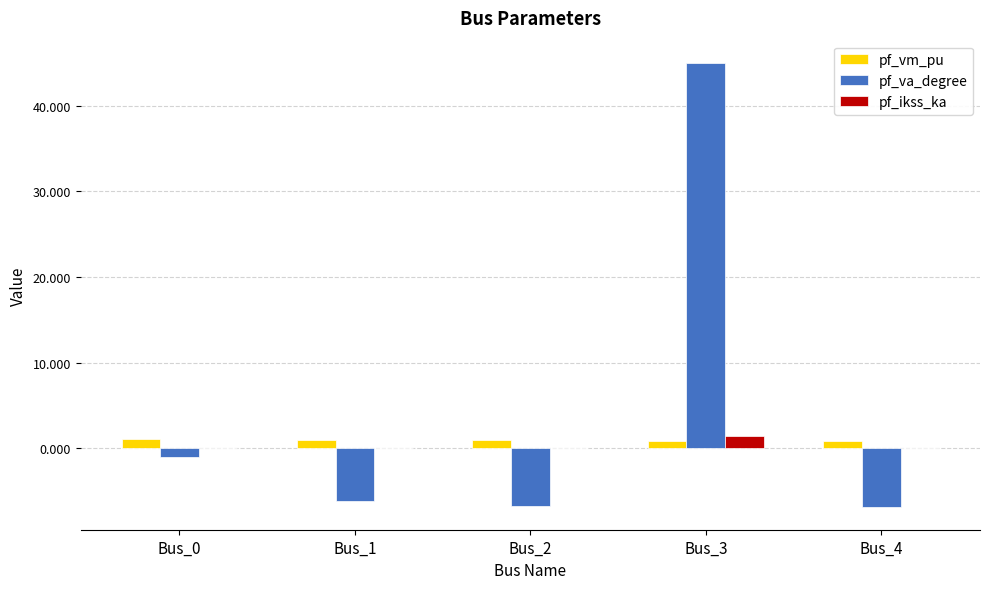

Is the value of pf_vm_pu at Bus_4 greater than the value of pf_va_degree at Bus_0?

Yes